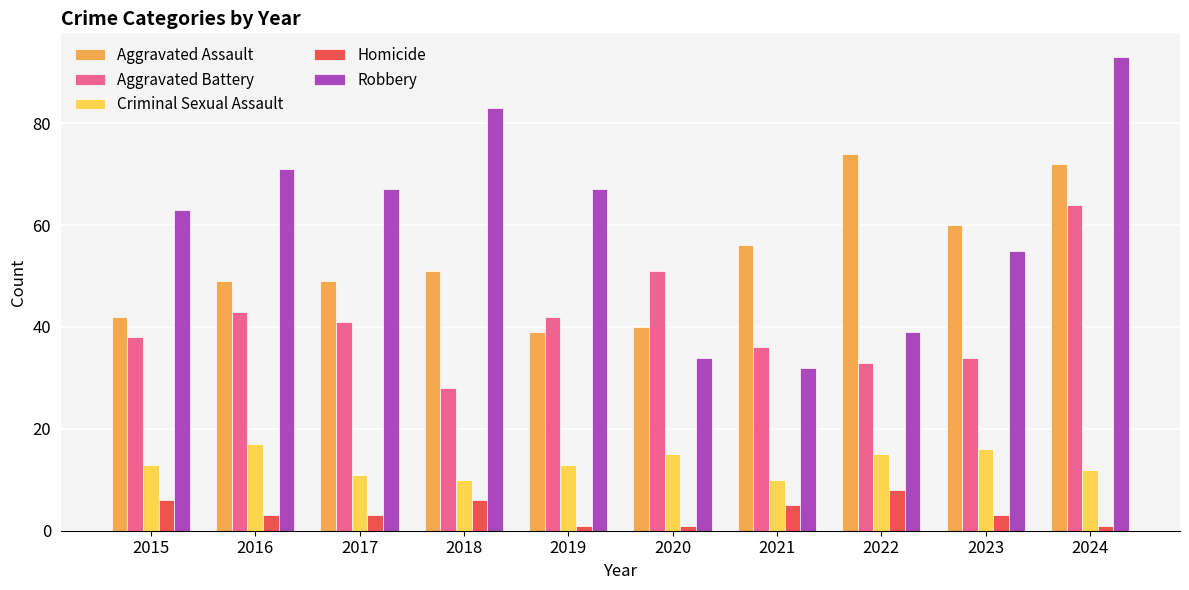

What is the greatest value displayed?

93